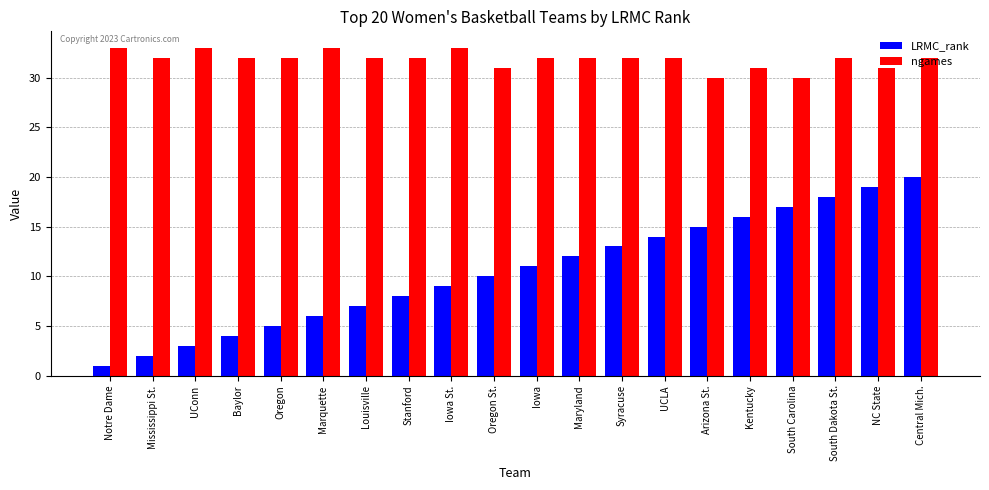

What is the sum of the LRMC_rank values at Oregon and Oregon St.?

15